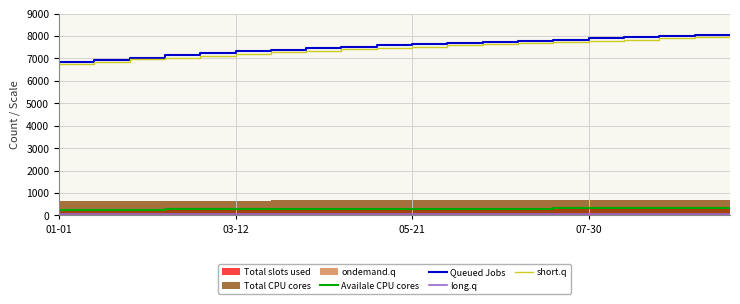

The value of short.q at 9 is 7420.0. True or false?

True